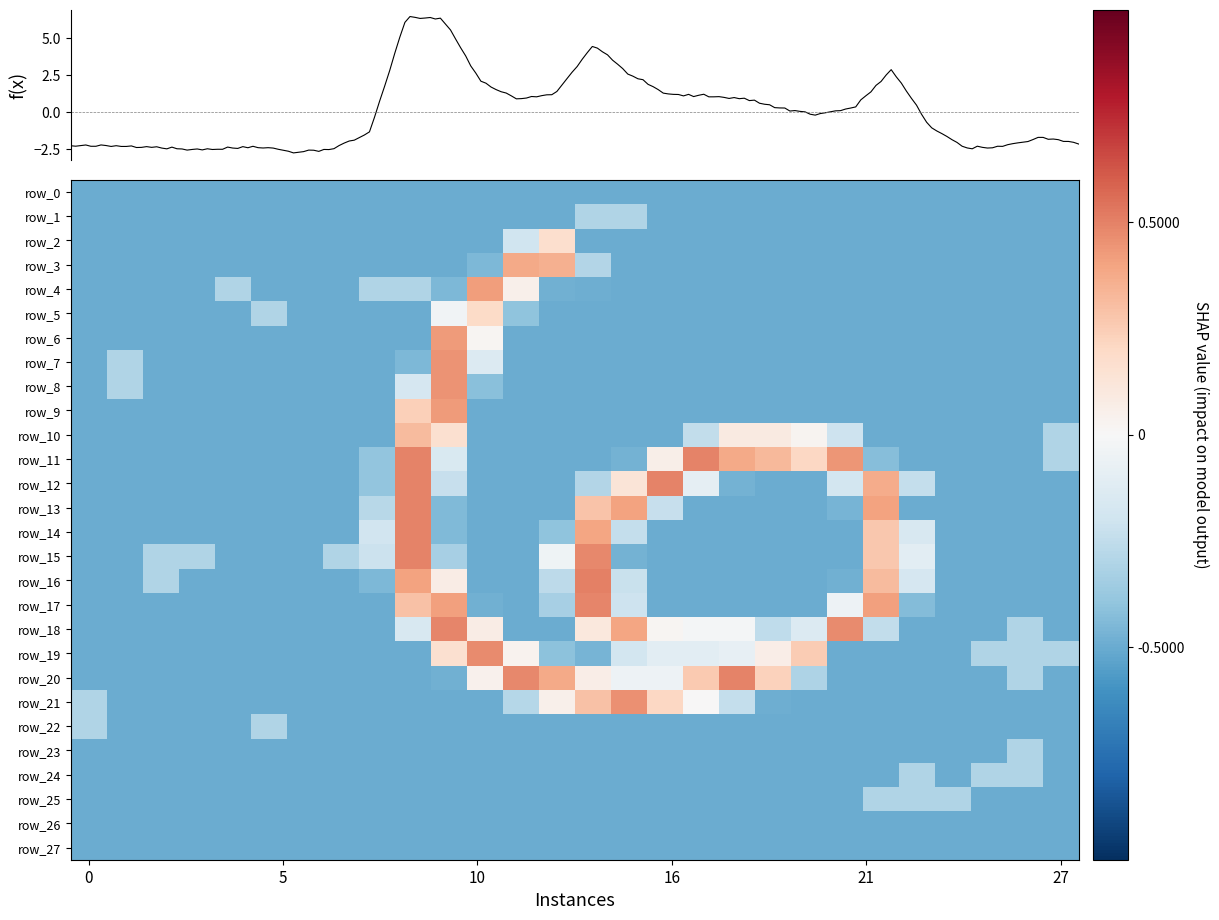

What is the difference between the maximum and second lowest values in the row_22 series?

0.2